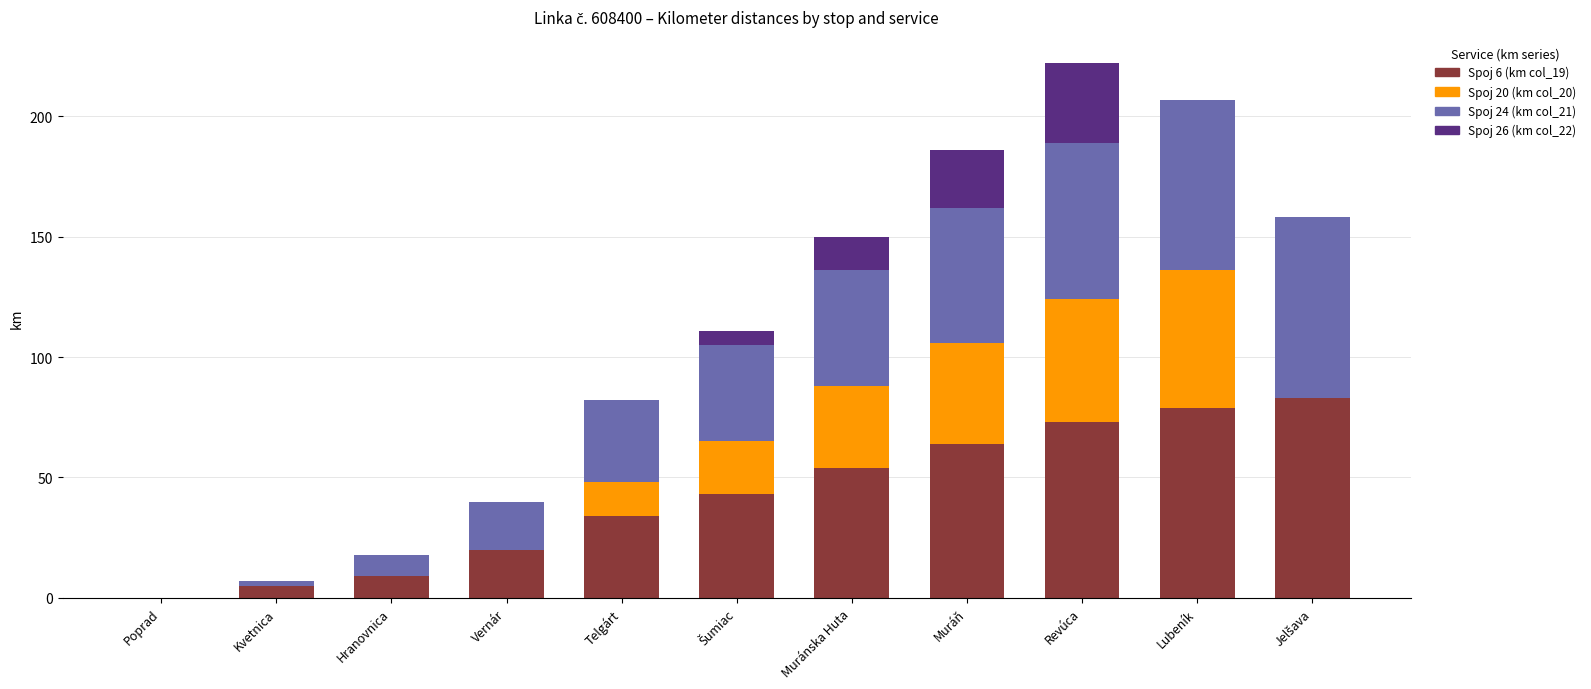

What is the total value across all series at Vernár?

40